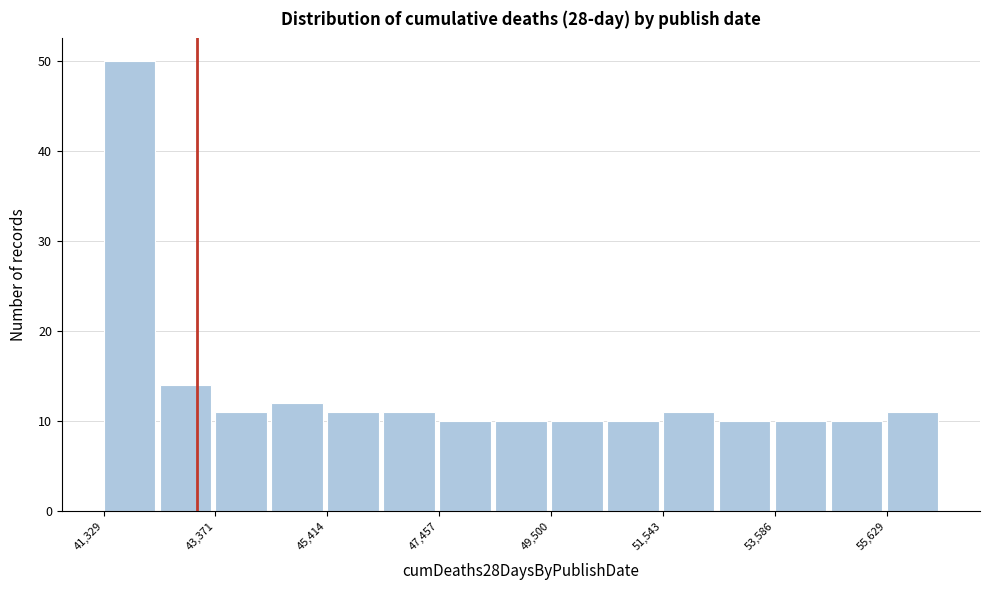

Around what value on the x-axis is the tallest bar? Give the approximate position of its centre, as read against the axis.

42000